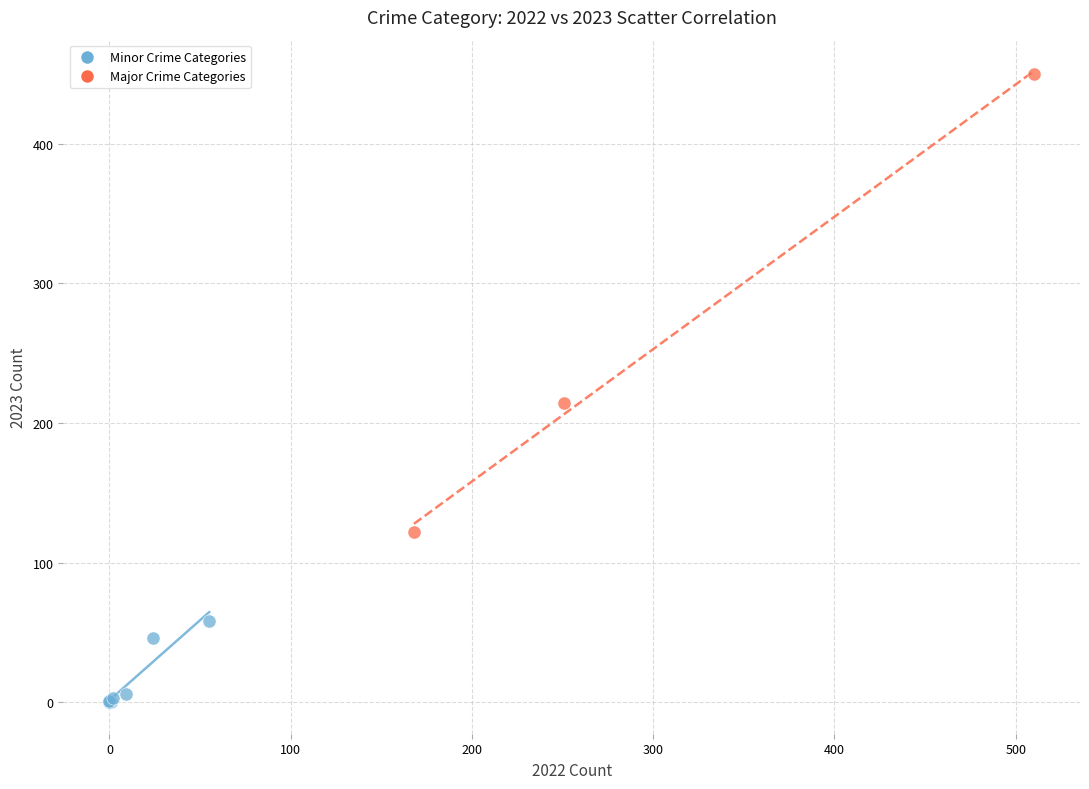

Which series reaches the minimum Y coordinate?

Minor Crime Categories